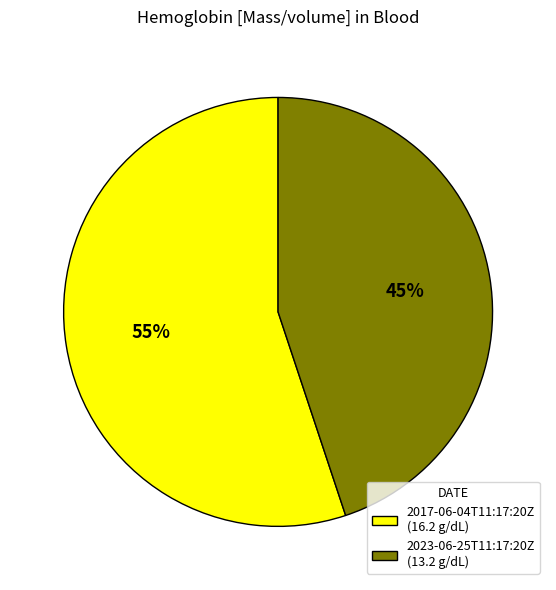

Which slice is the largest?

2017-06-04T11:17:20Z